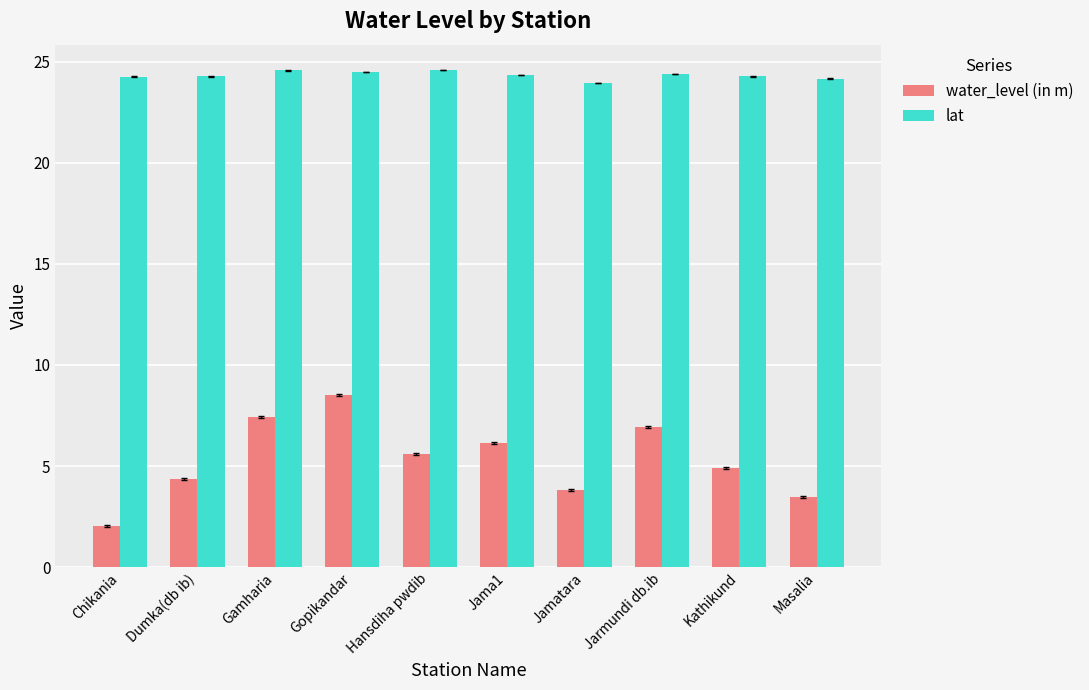

What is the average value of the lat series?

24.3